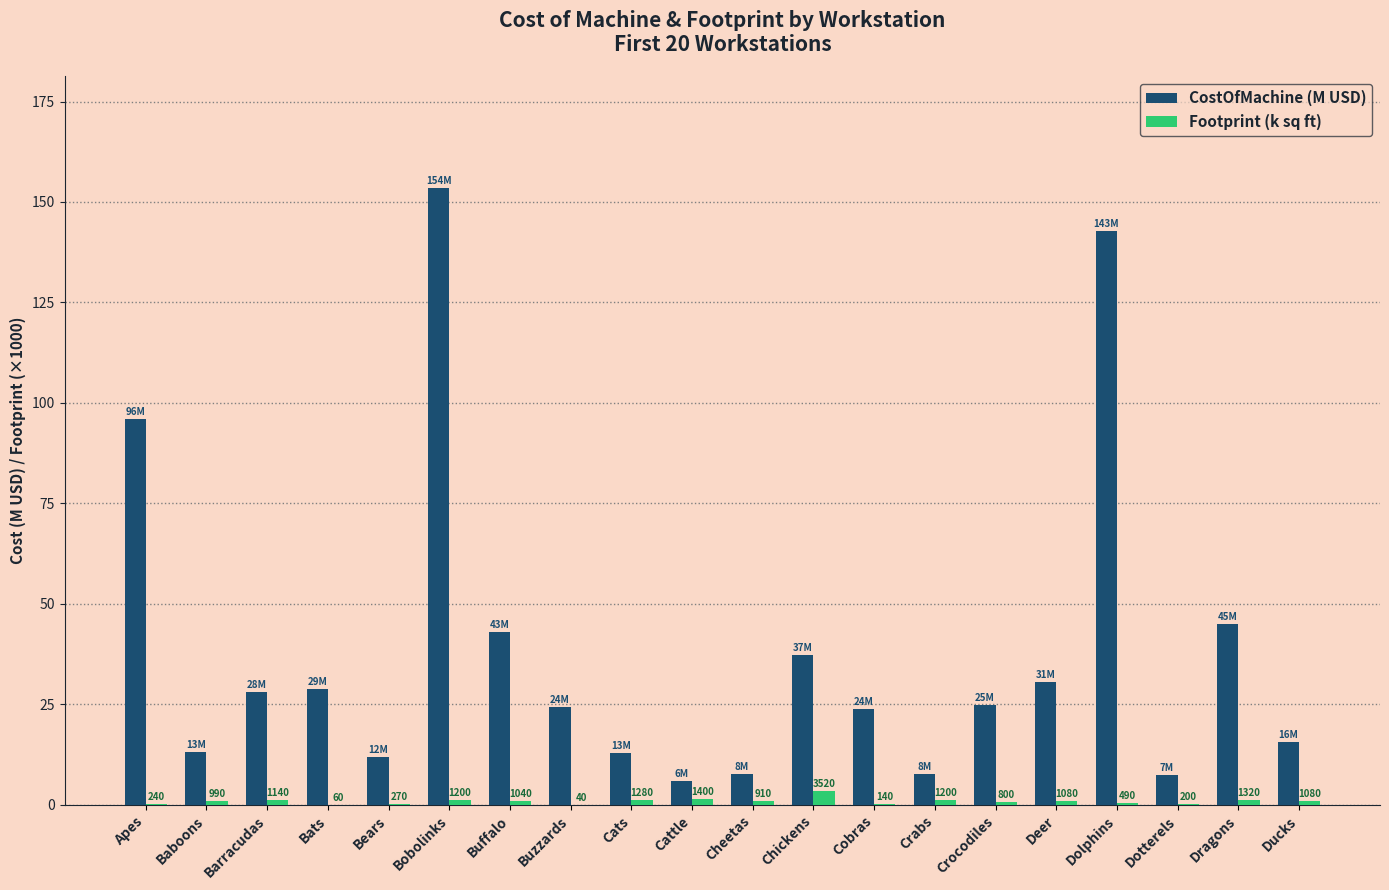

Is it true that CostOfMachine (M USD) equals 28.8 at Bats?

True